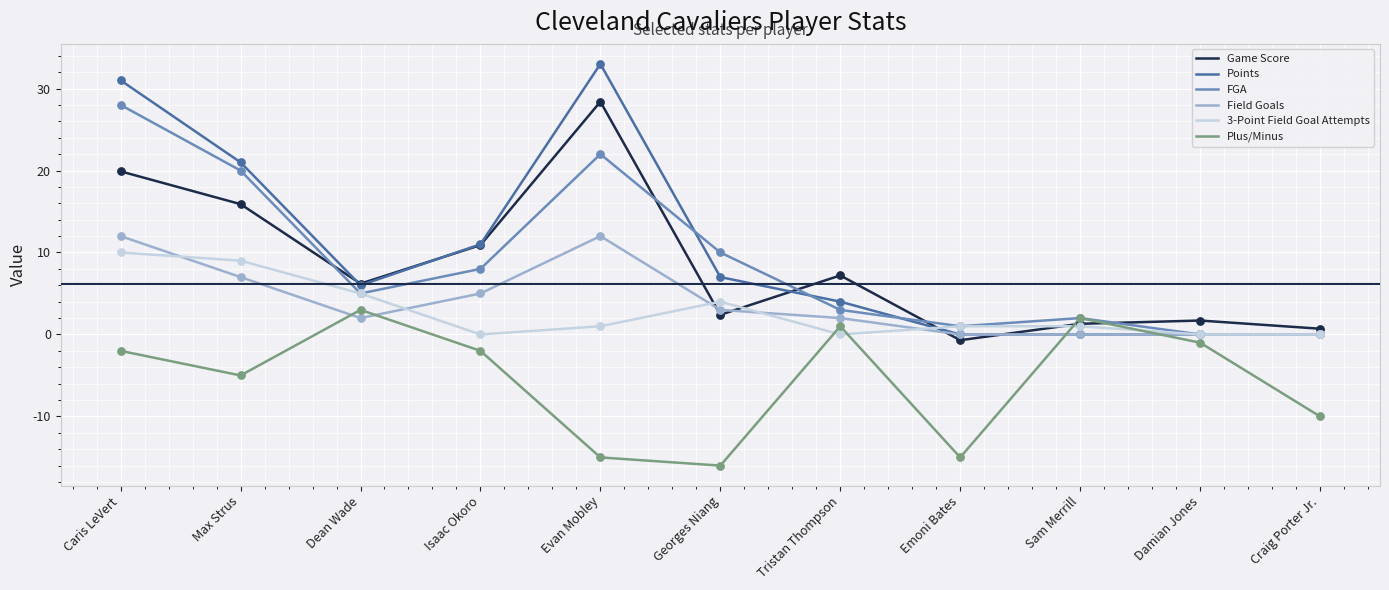

At how many categories does at least one series exceed 0?

11